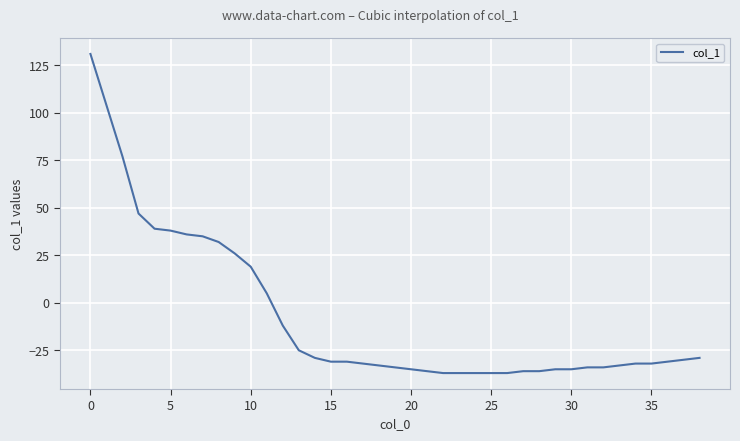

What is the maximum value shown in the chart?

131